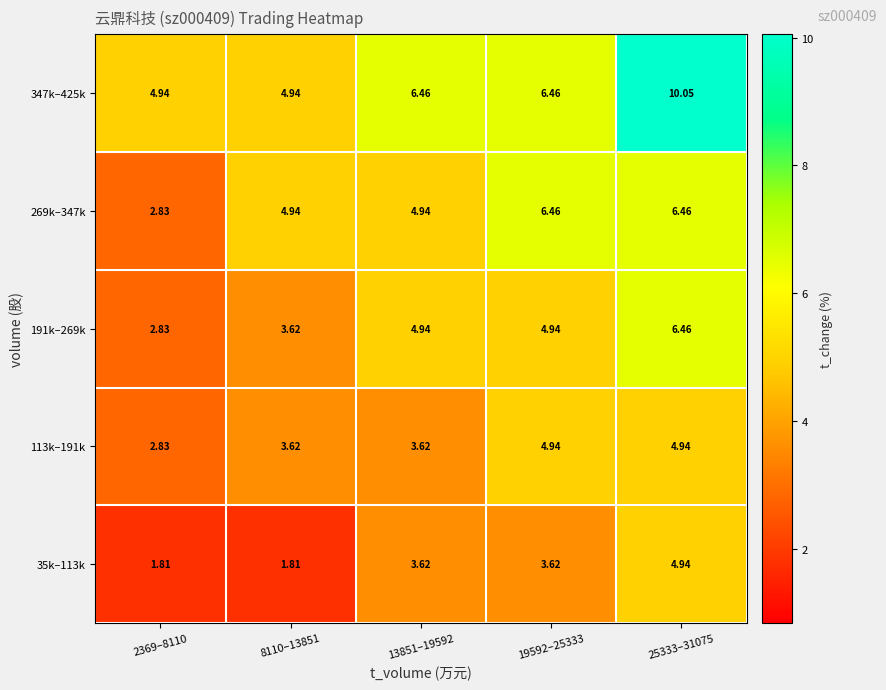

How many categories are shown in the chart?

5